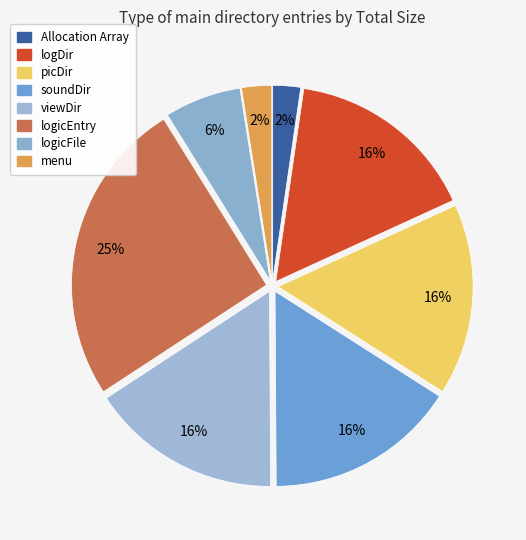

Is it true that Allocation Array is 1% of the pie?

False